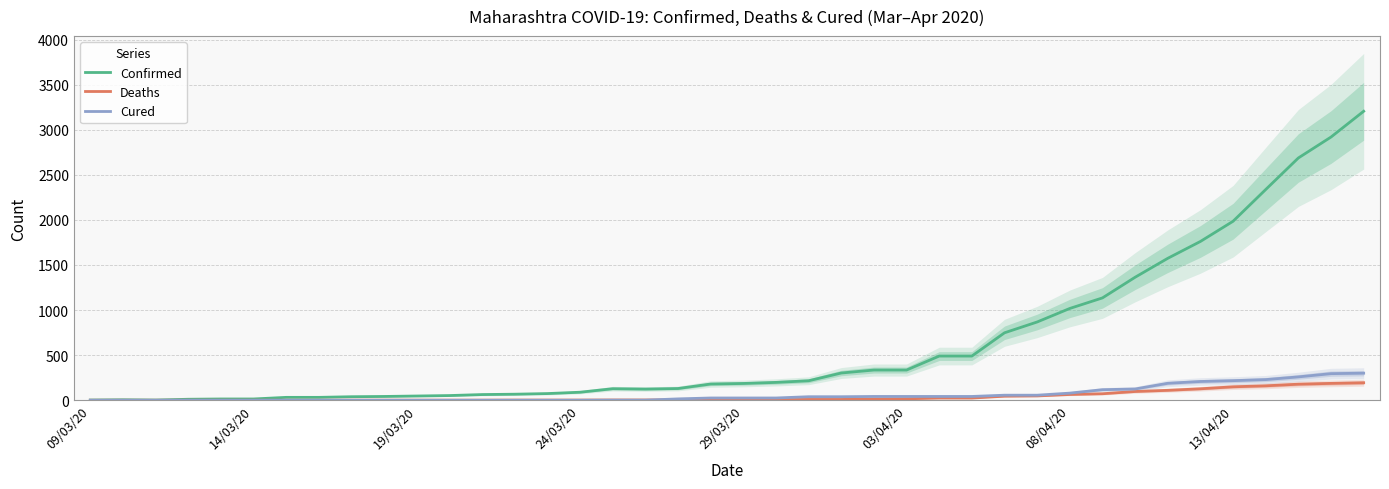

In Confirmed, how many points are higher than both neighbors (excluding endpoints)?

2